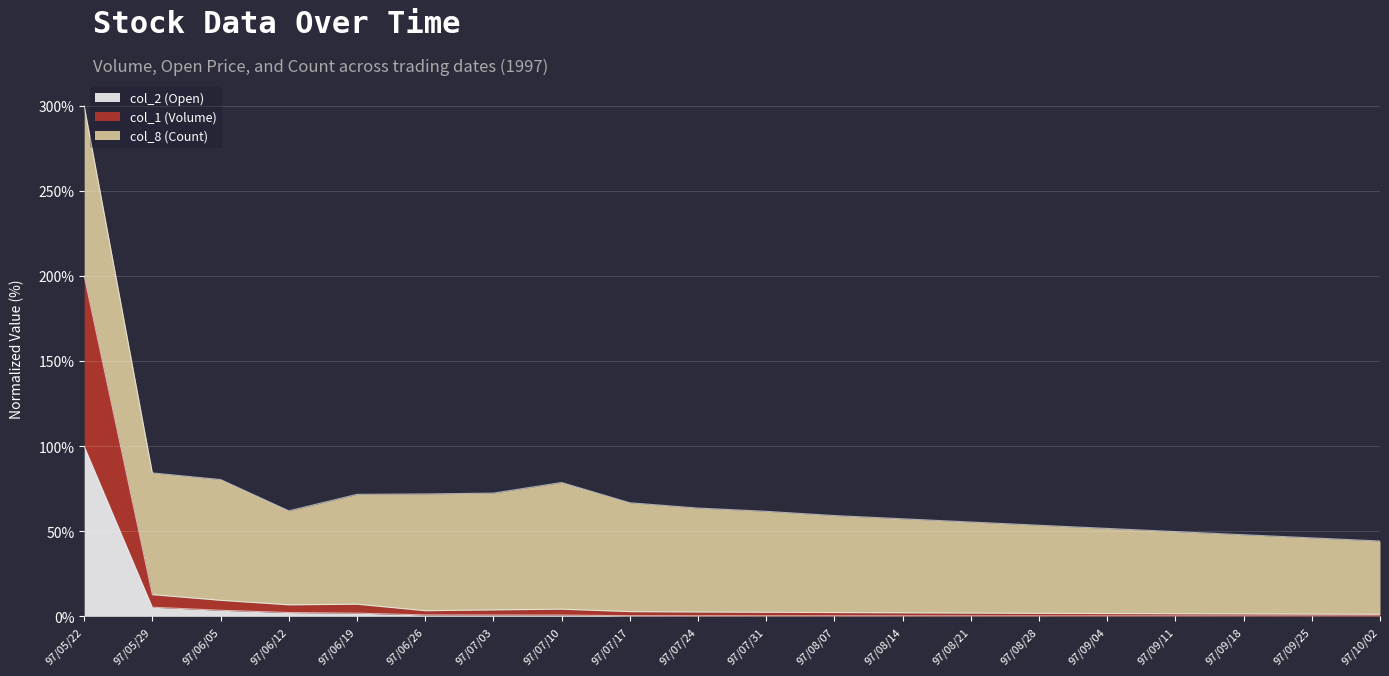

True or false: col_2 (Open) has a value of 3.1 at 97/05/29.

False